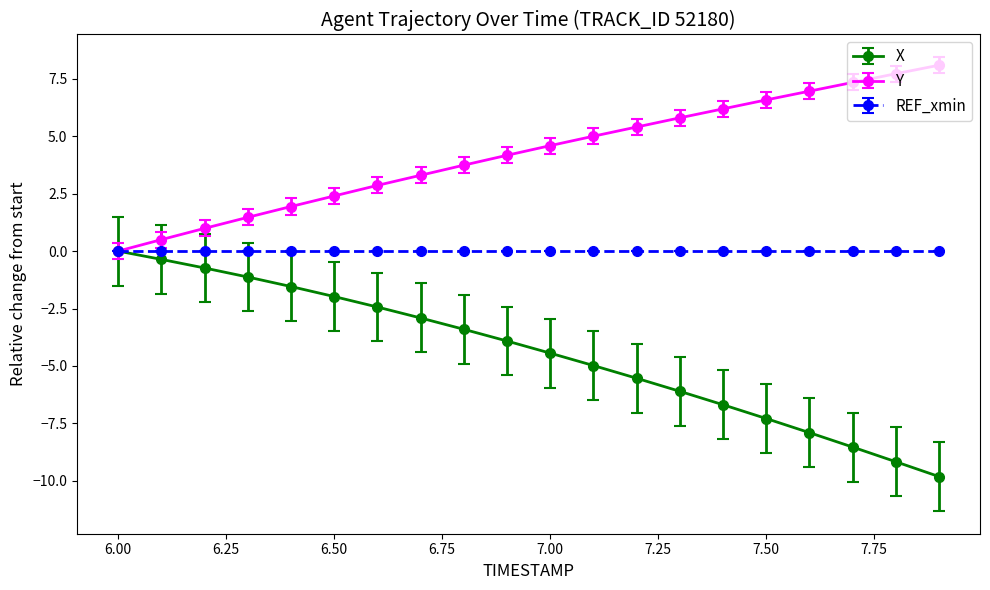

Which series has the largest total across all categories?

Y